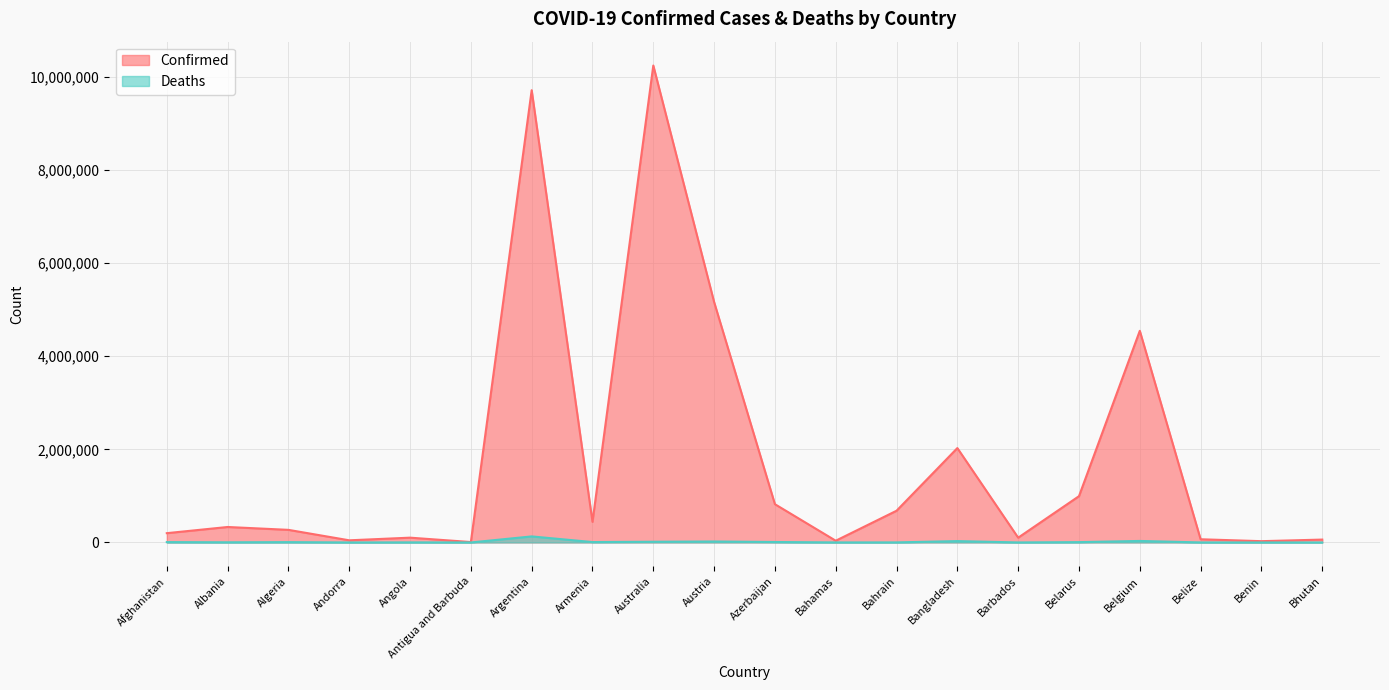

Is the value of Deaths at Argentina greater than the value of Confirmed at Austria?

No